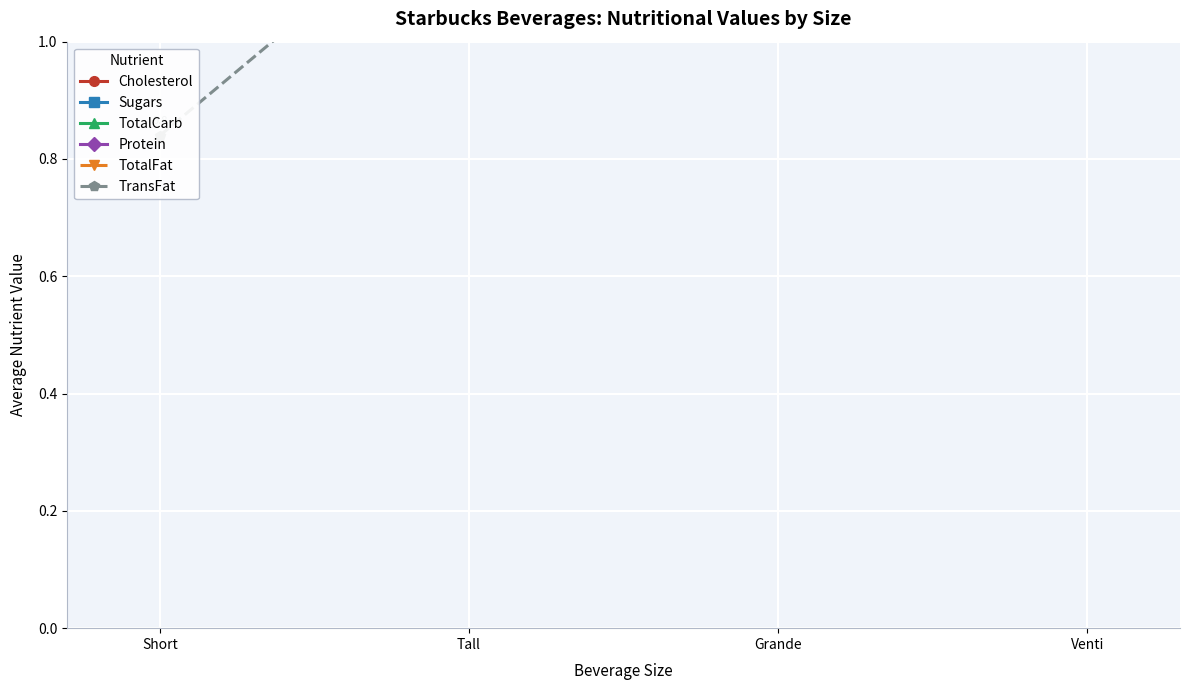

True or false: TotalFat and Cholesterol intersect in this chart.

False